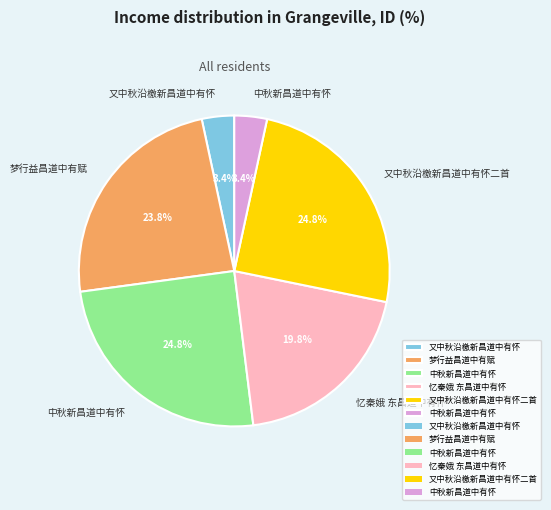

Does any single category account for the majority?

No